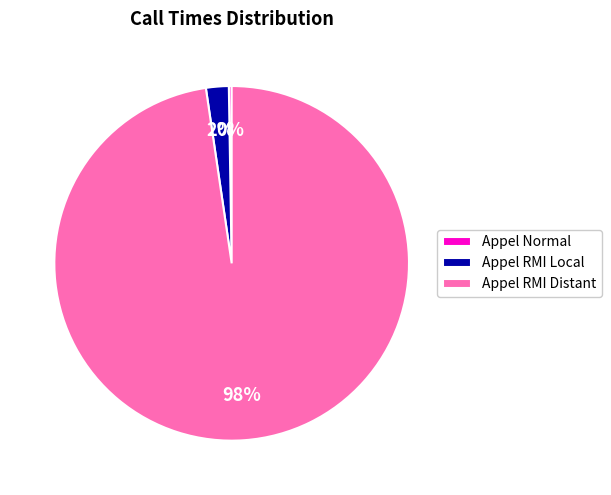

Does Appel RMI Distant account for over 50% of the chart?

Yes